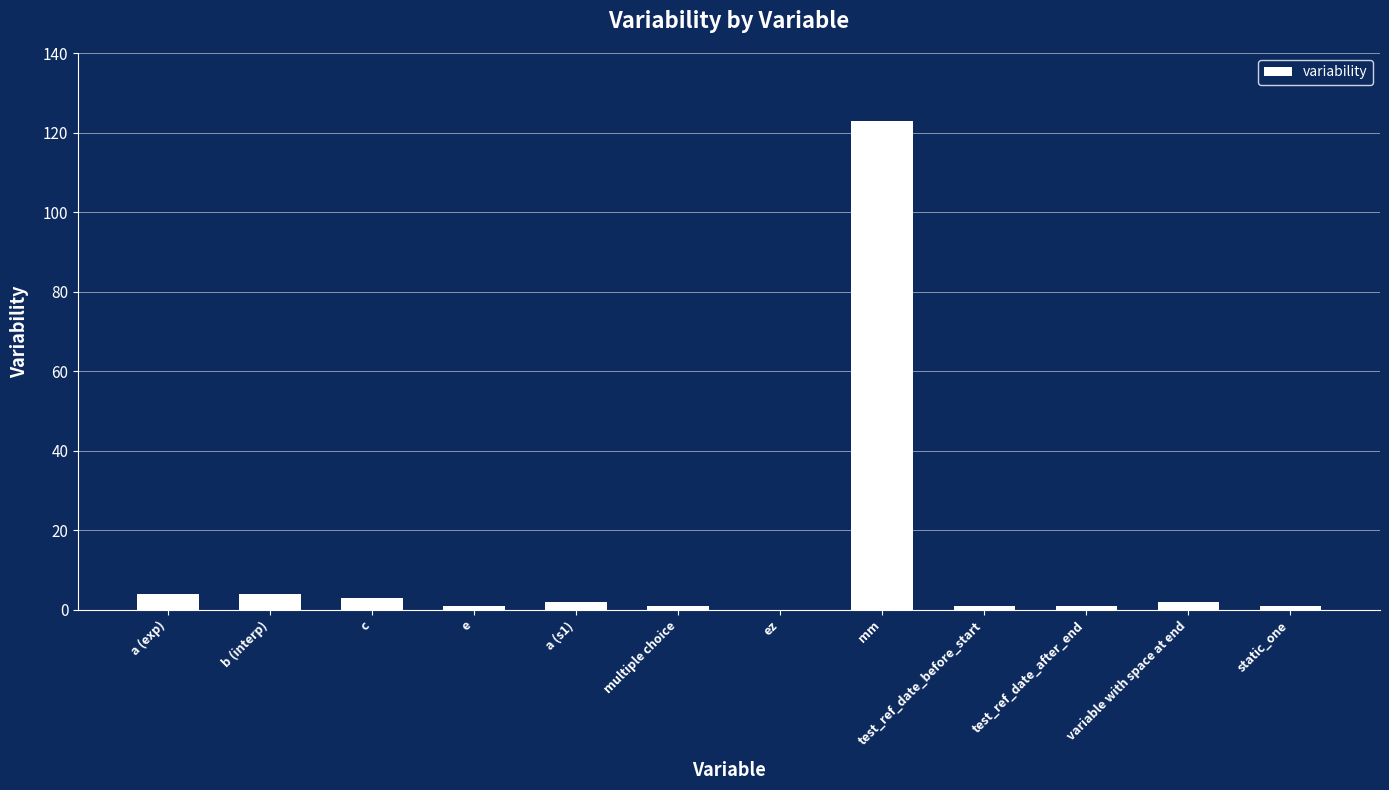

What value does the data have at a (s1)?

2